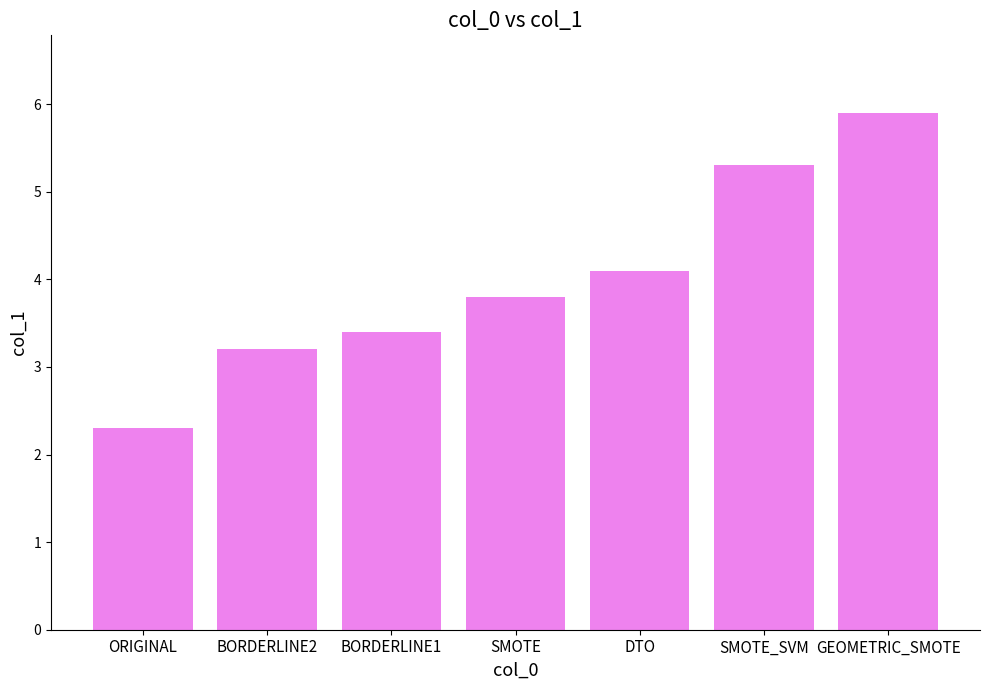

Reading right to left, list all the values displayed in this chart.

5.9	5.3	4.1	3.8	3.4	3.2	2.3